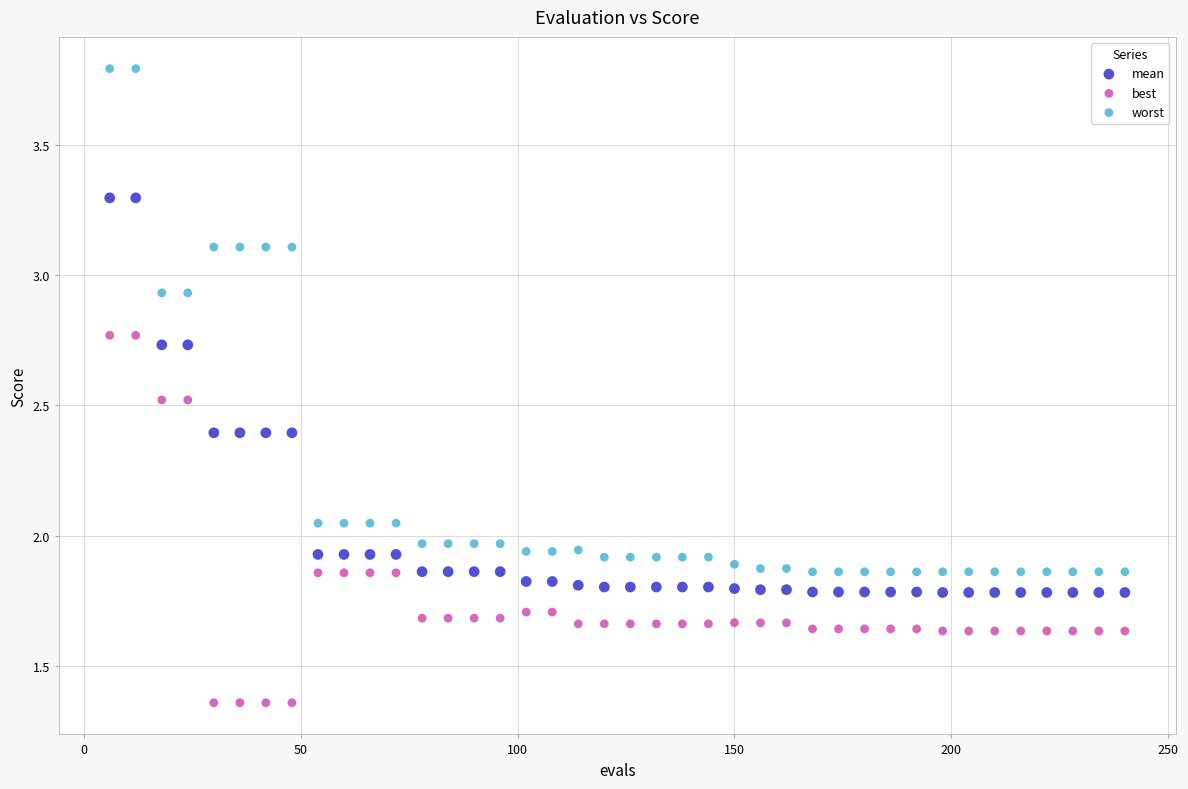

Which series has the widest spread of Y values?

worst